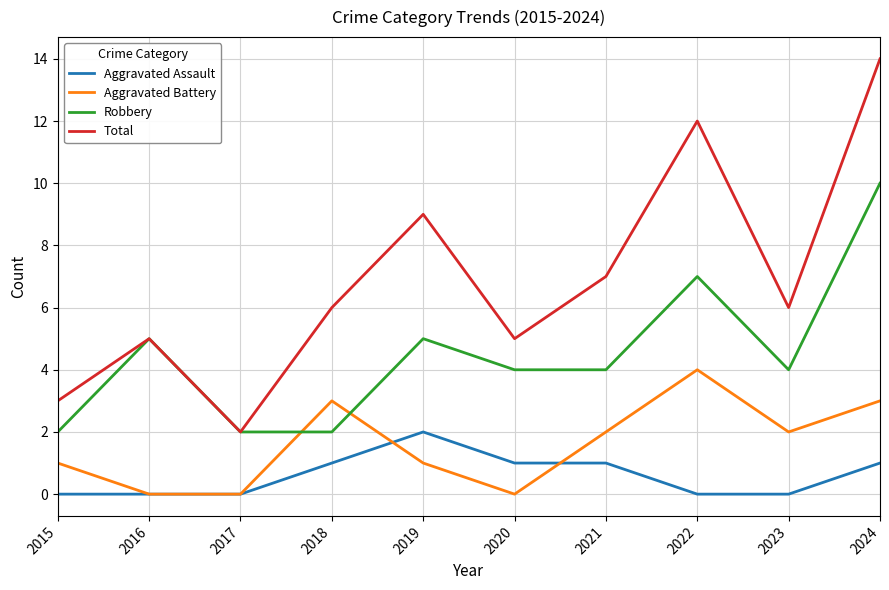

Reading left to right, extract all data points from this chart.

Aggravated Assault: 0	0	0	1	2	1	1	0	0	1
Aggravated Battery: 1	0	0	3	1	0	2	4	2	3
Robbery: 2	5	2	2	5	4	4	7	4	10
Total: 3	5	2	6	9	5	7	12	6	14